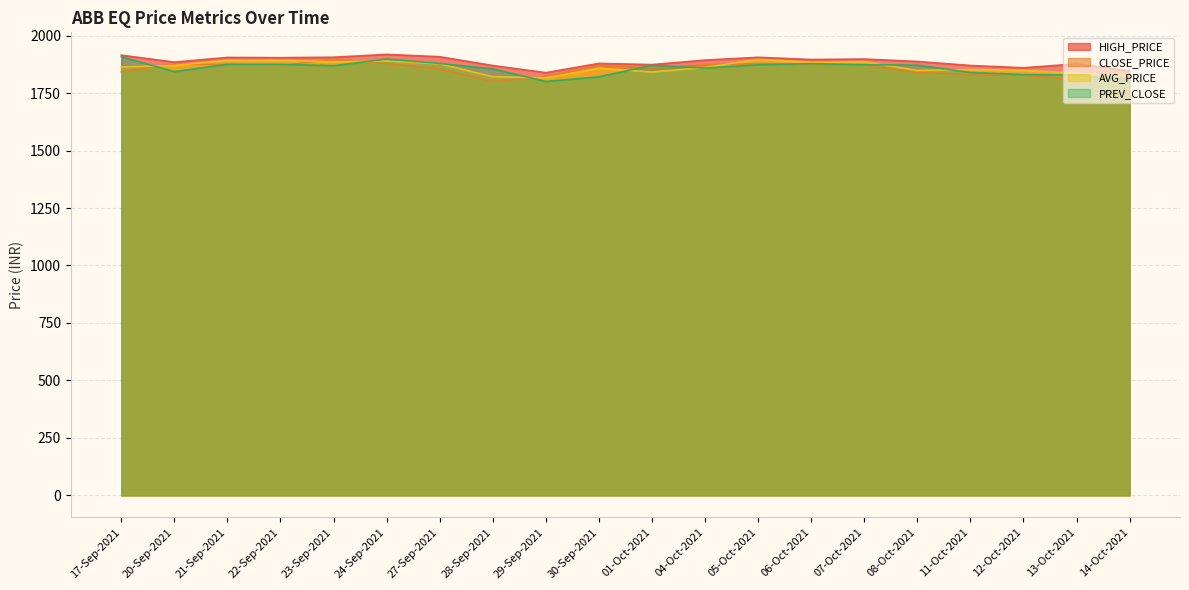

Which category has the lowest value in the AVG_PRICE series?

29-Sep-2021